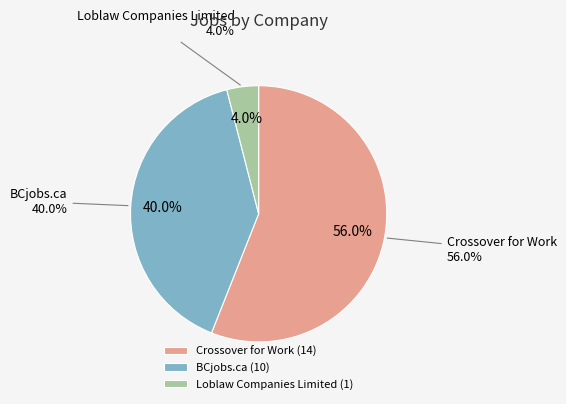

What is the smallest slice in the pie chart?

Loblaw Companies Limited